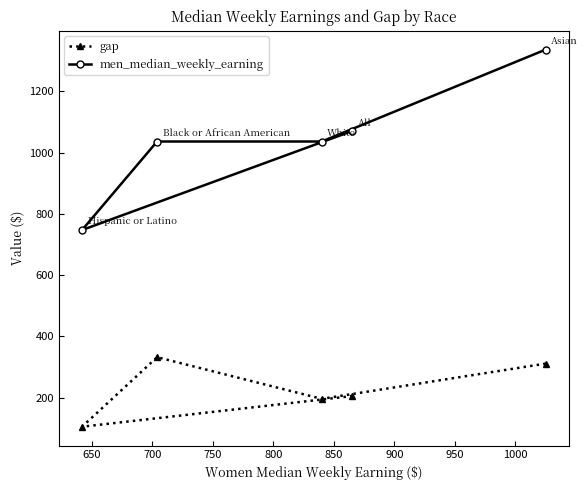

What is the highest value of the men_median_weekly_earning series?

1336